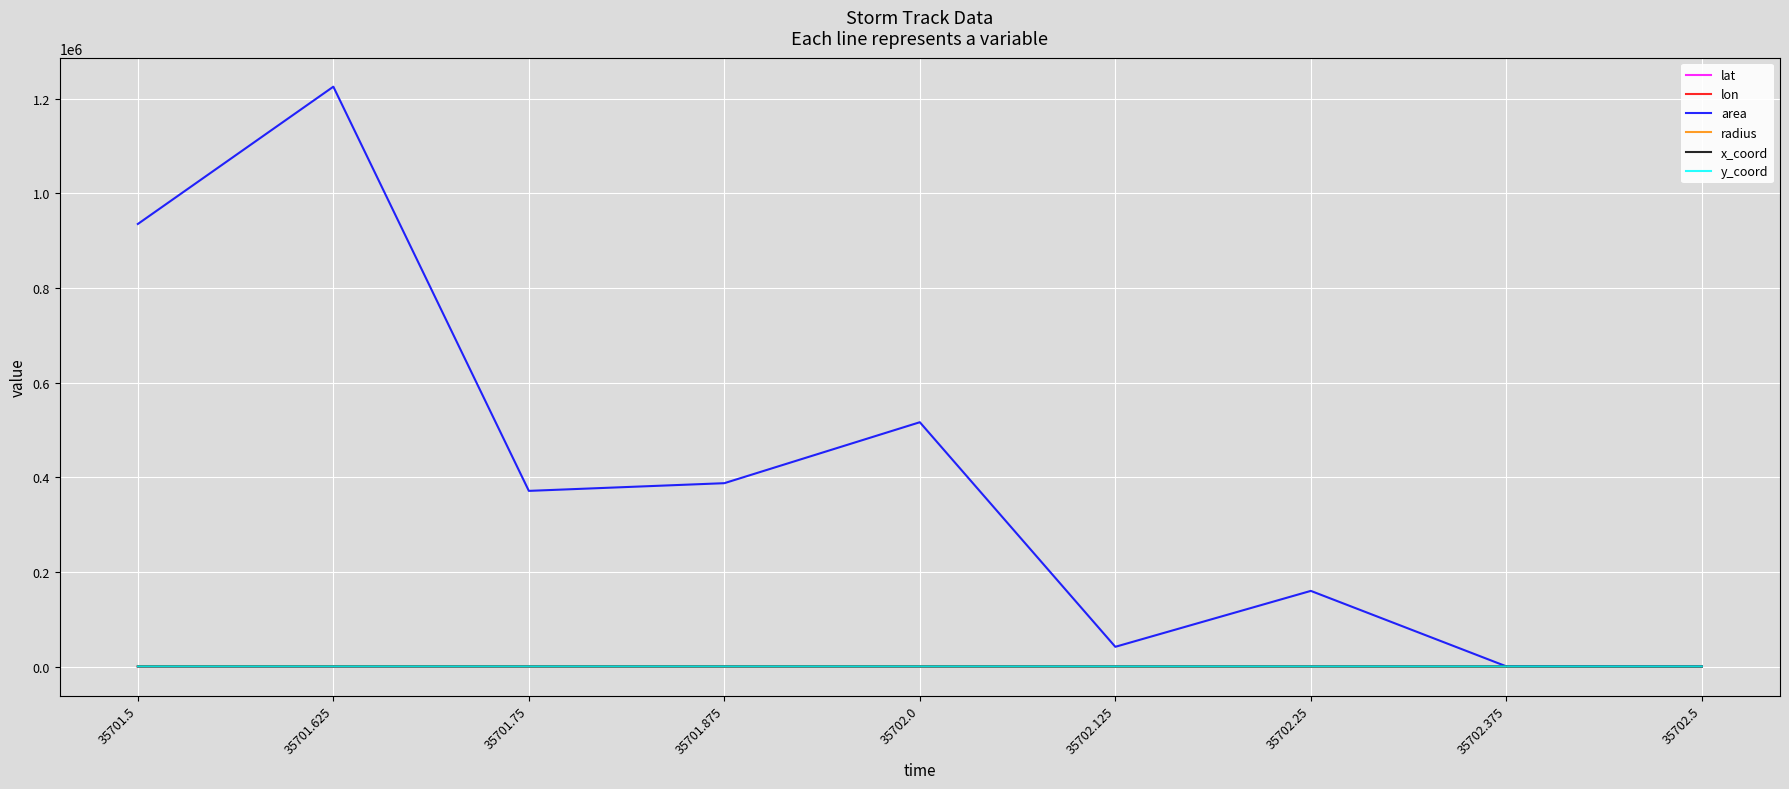

The radius series shows 0.0 at 35702.5. True or false?

True